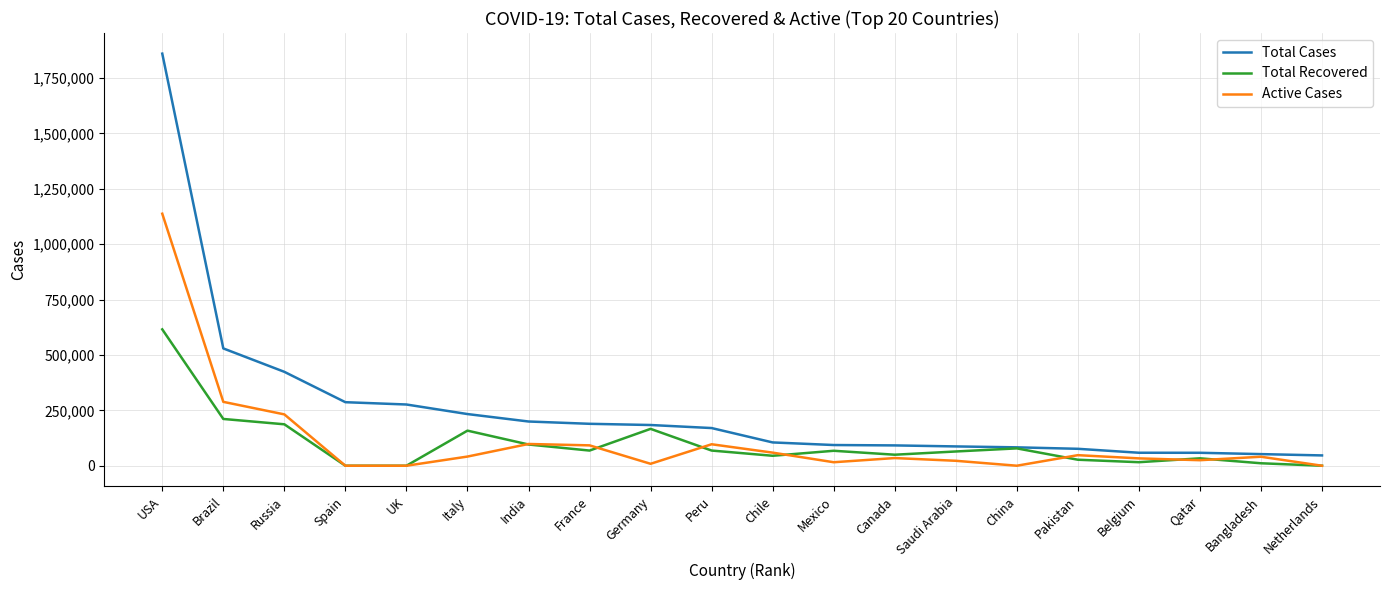

What is the maximum value shown in the chart?

1859693